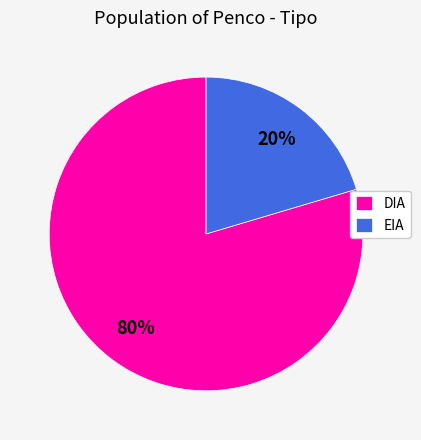

Count the number of slices in the pie.

2